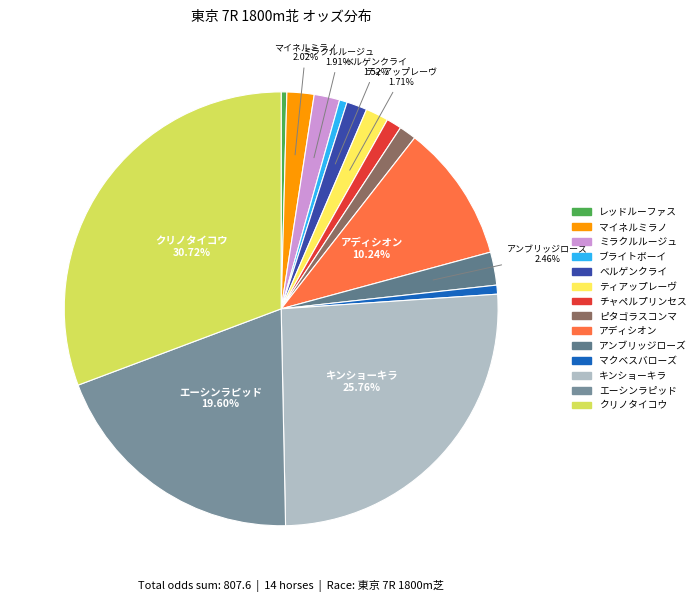

What percentage is the ティアップレーヴ slice, to the nearest percent?

2%